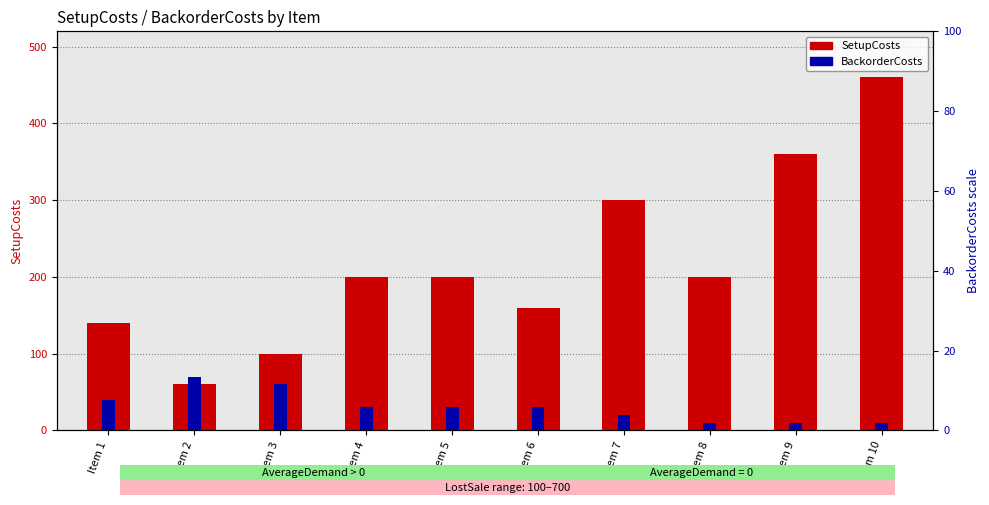

How many bars are there in total?

20